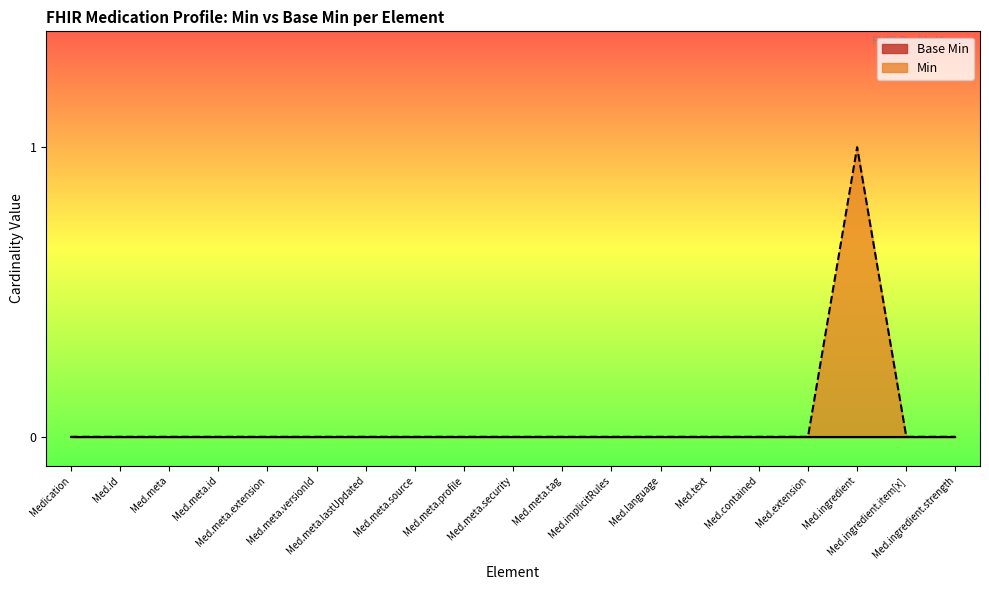

Does the chart have visible grid lines?

No